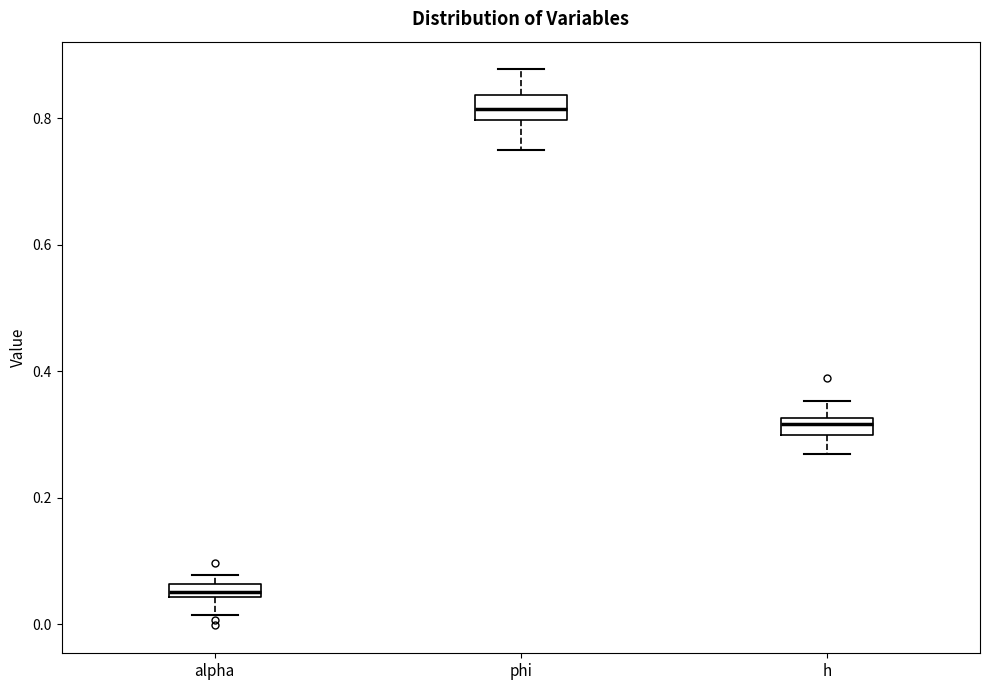

Which box's median line is the highest?

phi